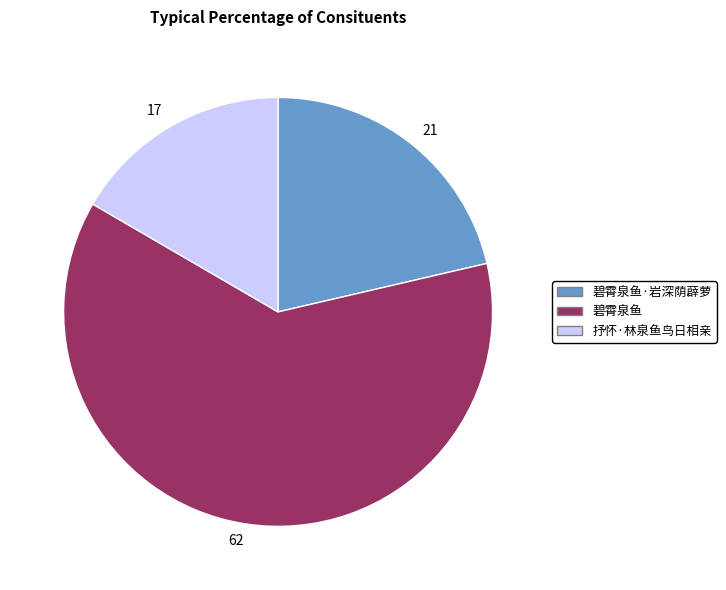

True or false: 抒怀·林泉鱼鸟日相亲 accounts for 27% of the total.

False